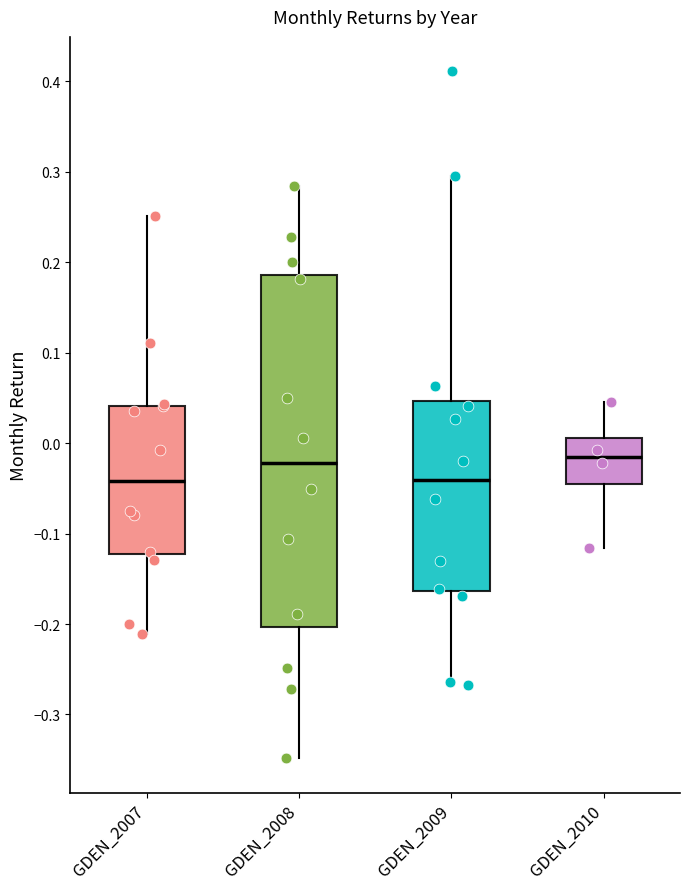

Comparing the boxes themselves (not the whiskers), which one is the tallest?

GDEN_2008